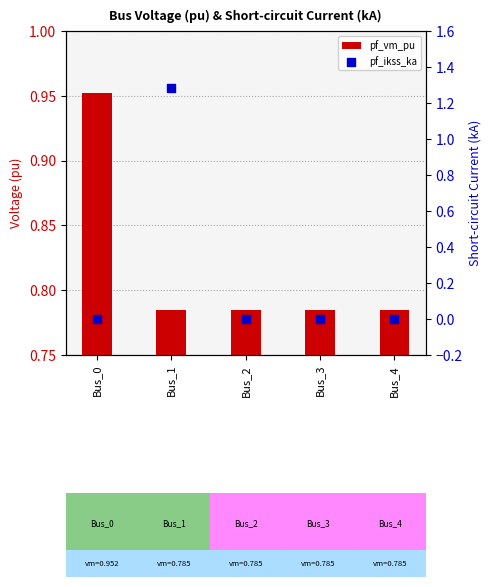

At which category is the sum across all series the highest?

Bus_1